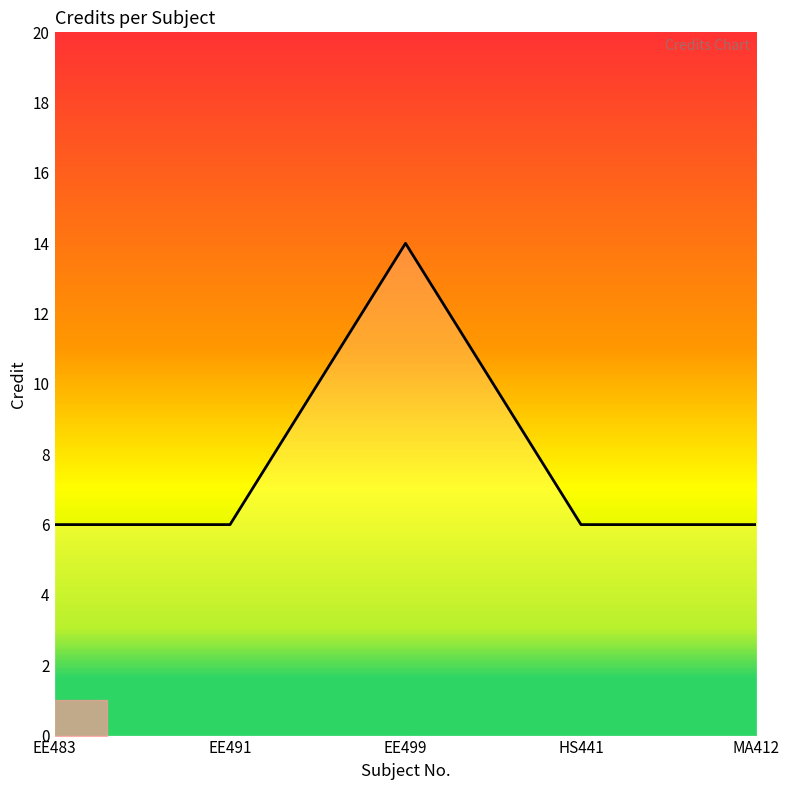

What is the minimum value shown in the chart?

6